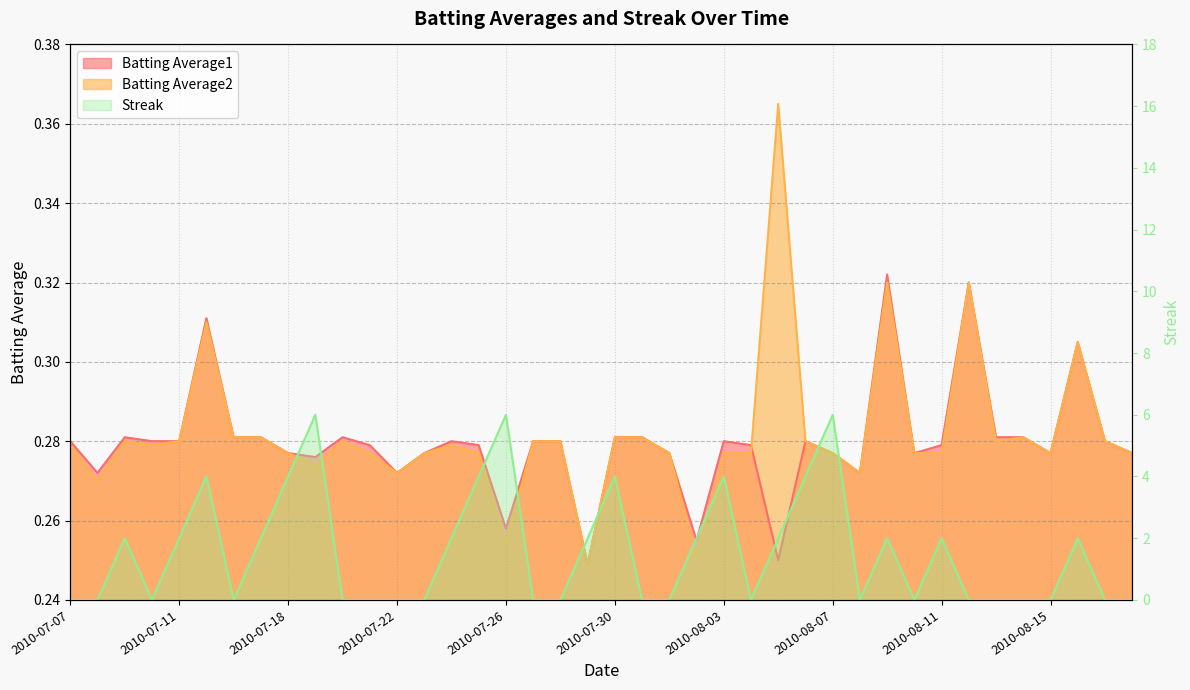

Count the Batting Average2 values in the range 0 to 1.

40